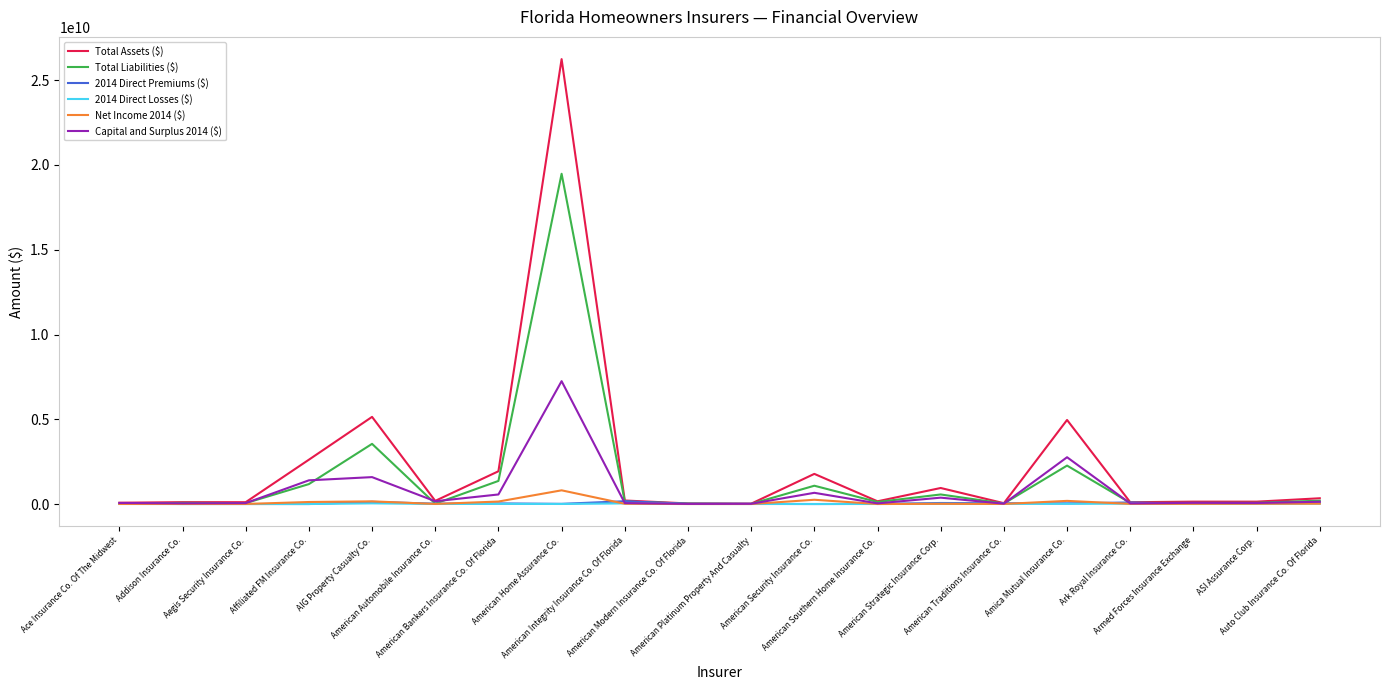

At how many categories does at least one series exceed 19610771377?

1